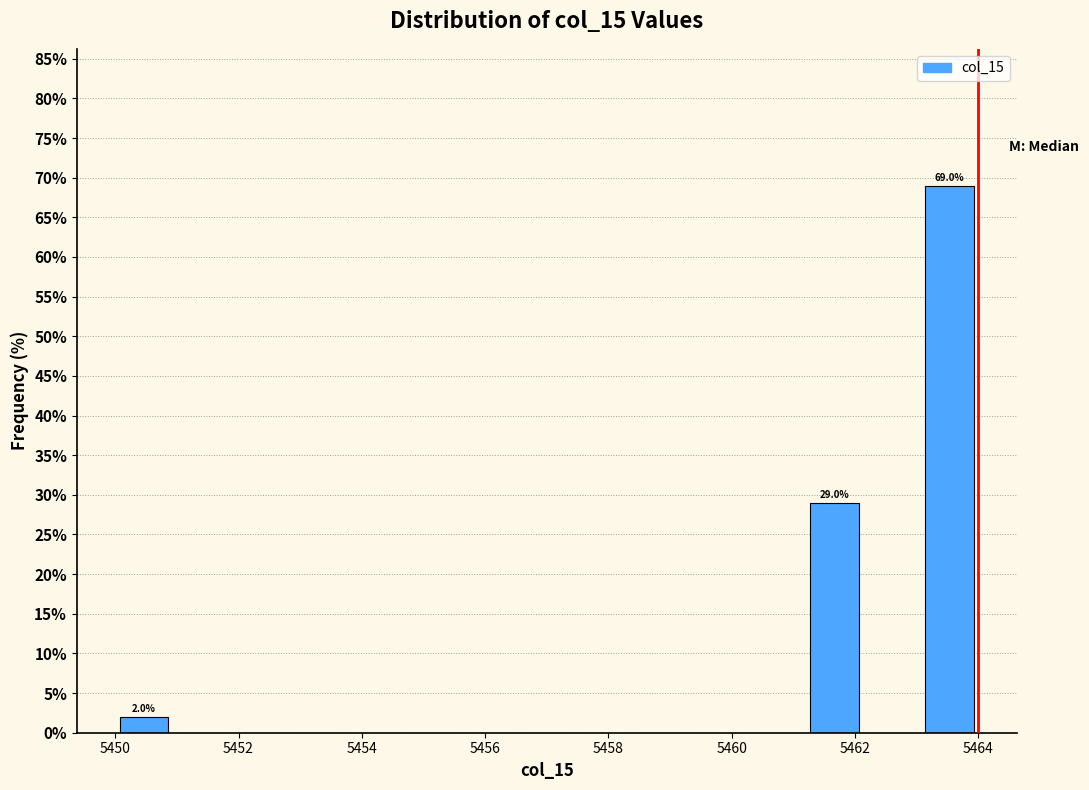

Over which range of the x-axis is the bar tallest?

5463.0 to 5464.0